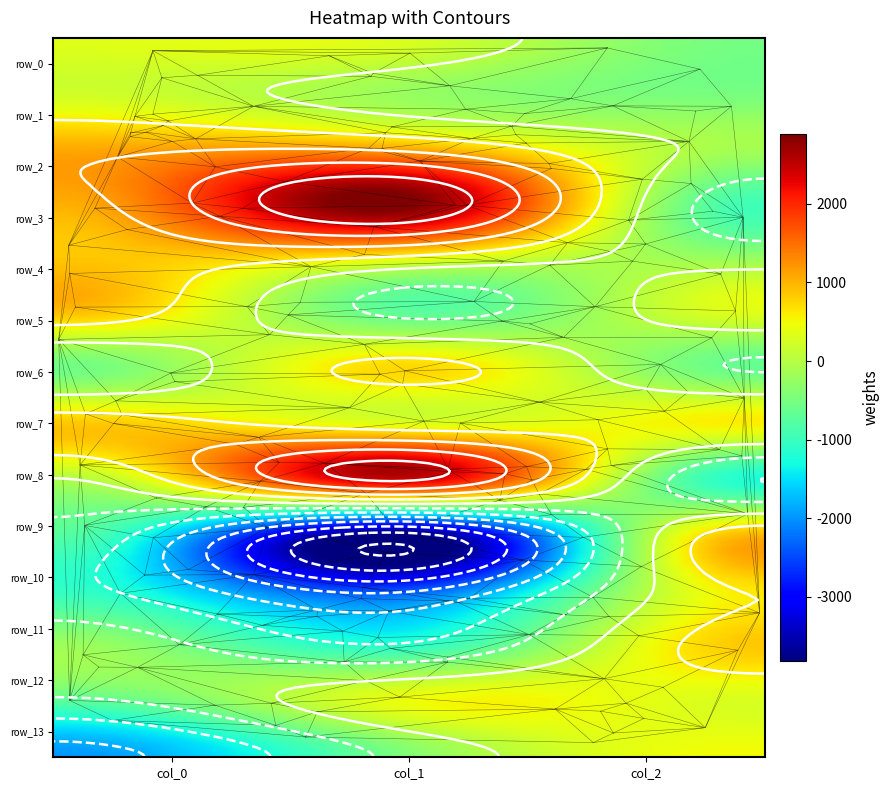

How many values in col_2 are above zero?

7